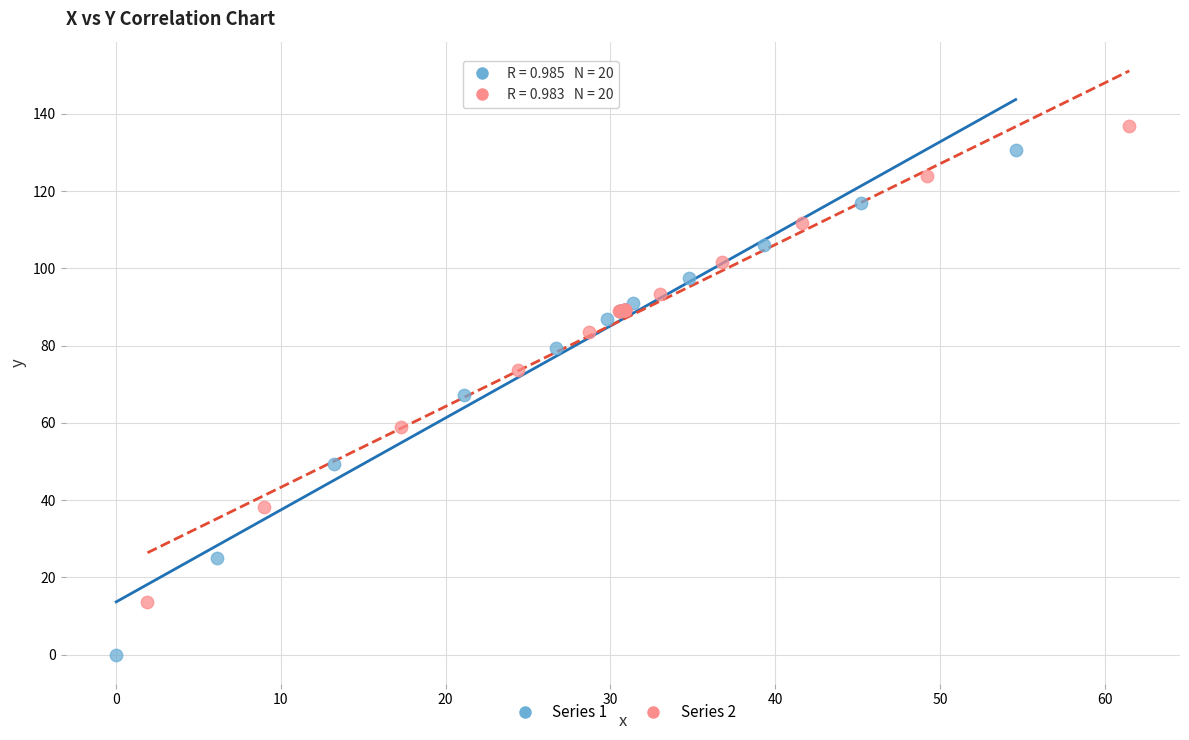

Which series reaches the minimum Y coordinate?

Series 1